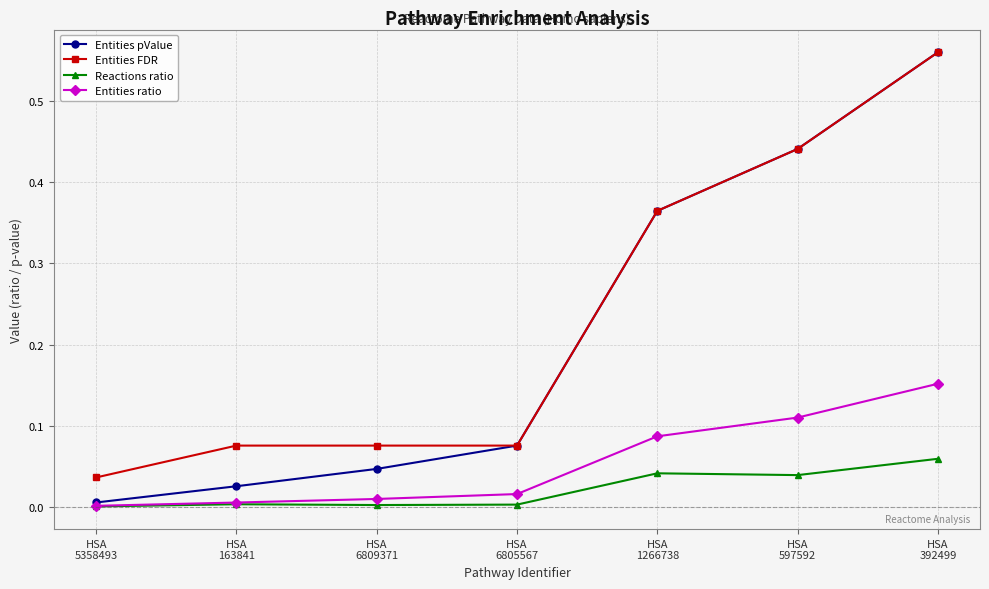

True or false: Entities pValue has more than 2 interior local peaks.

False